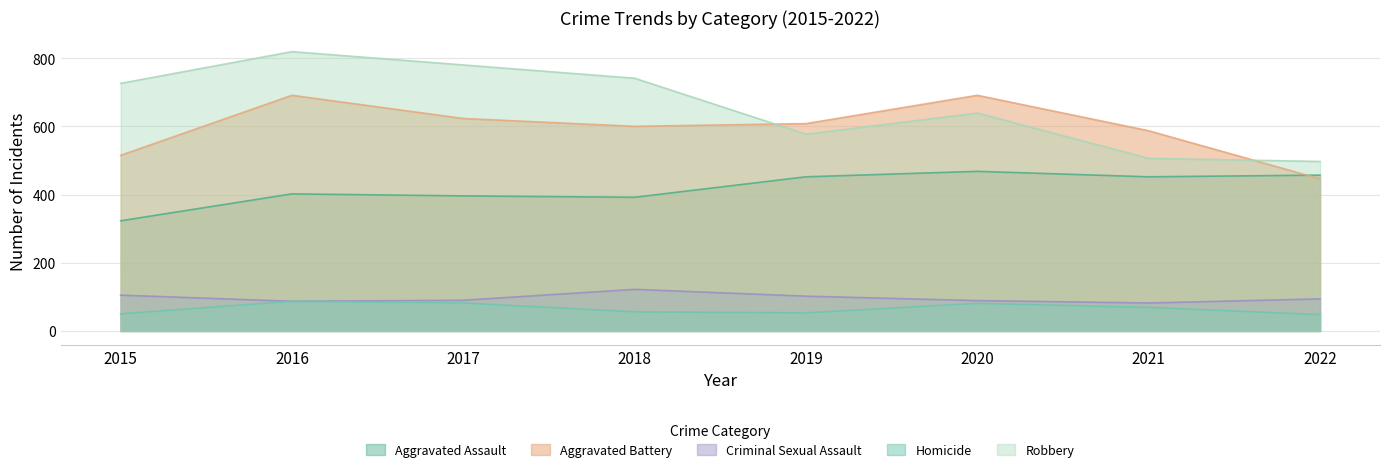

In Aggravated Battery, how many points are higher than both neighbors (excluding endpoints)?

2